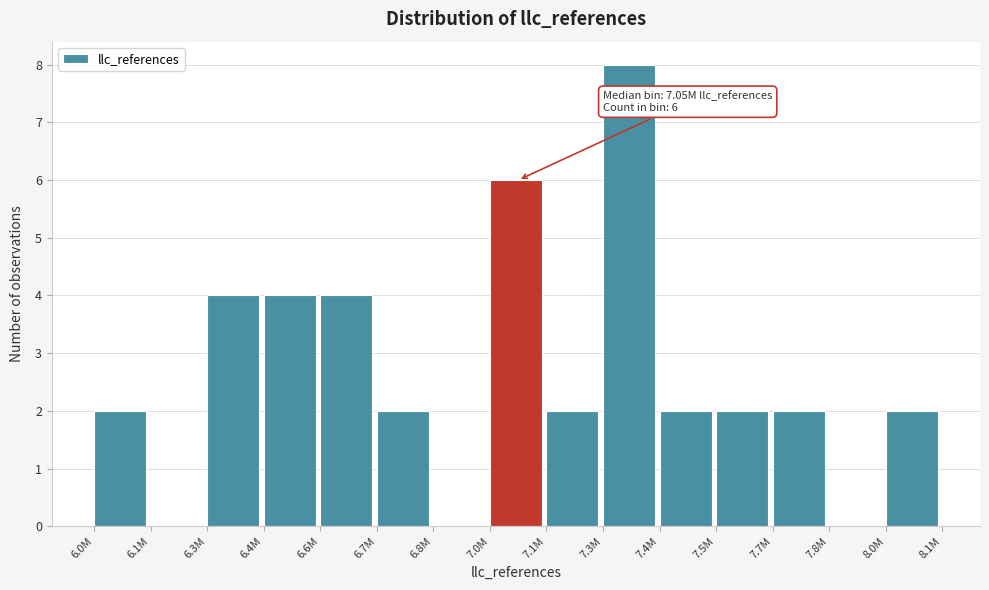

Reading right to left, what are all the values shown in this chart?

8.0M=2	7.8M=0	7.7M=2	7.5M=2	7.4M=2	7.3M=8	7.1M=2	7.0M=6	6.8M=0	6.7M=2	6.6M=4	6.4M=4	6.3M=4	6.1M=0	6.0M=2